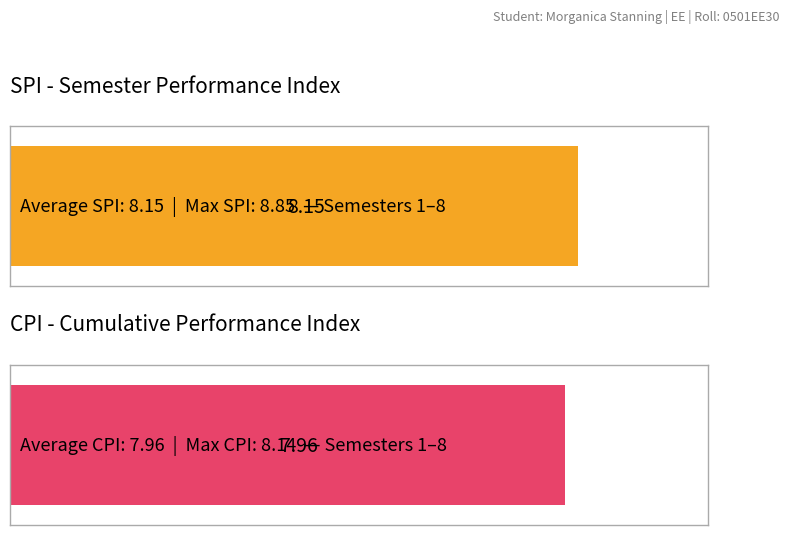

What are all the series names shown in the legend?

SPI, CPI